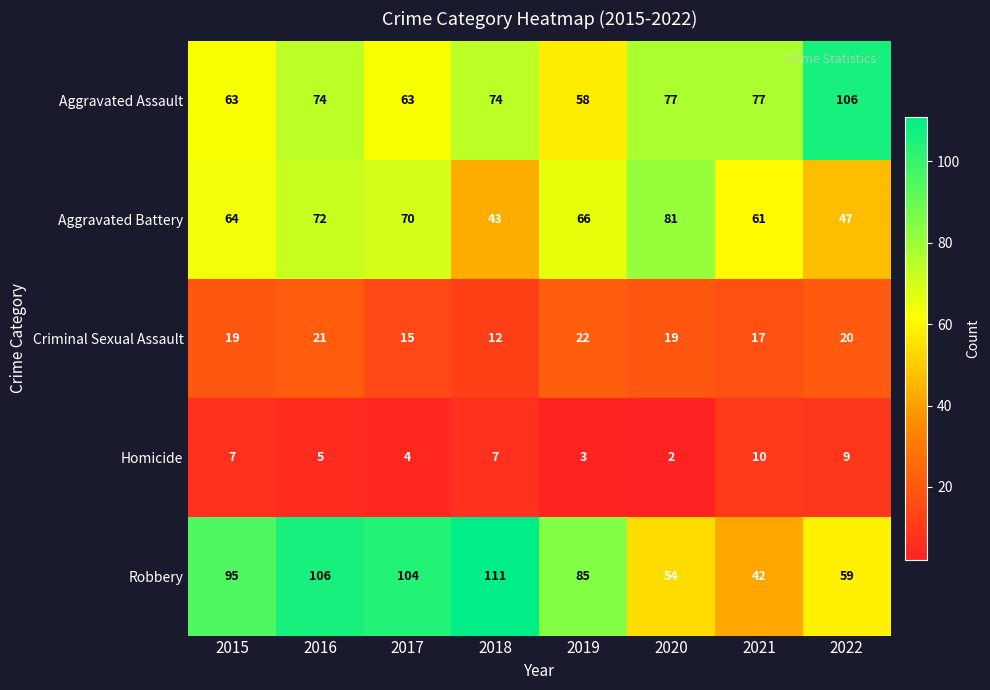

Is it true that Robbery equals 166 at 2017?

False